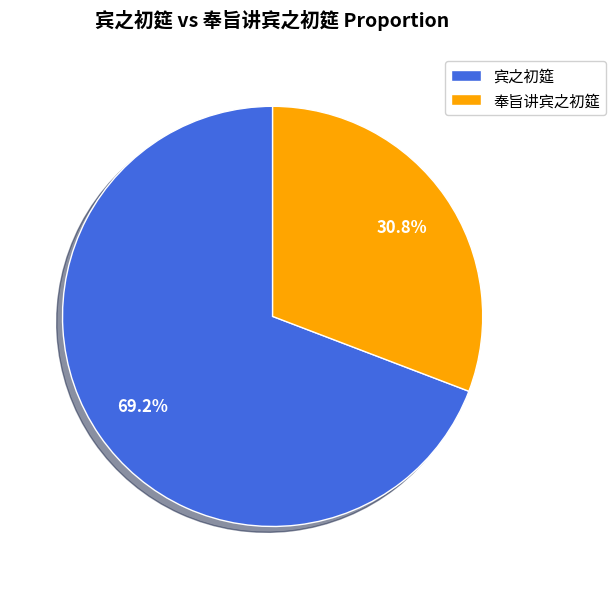

What portion of the pie excludes 宾之初筵?

30.8%